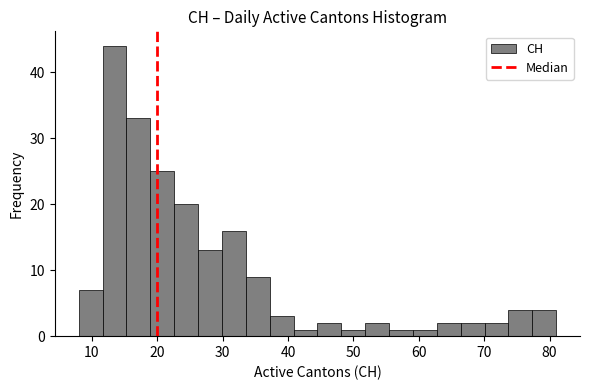

Around what value on the x-axis is the tallest bar? Give the approximate position of its centre, as read against the axis.

13